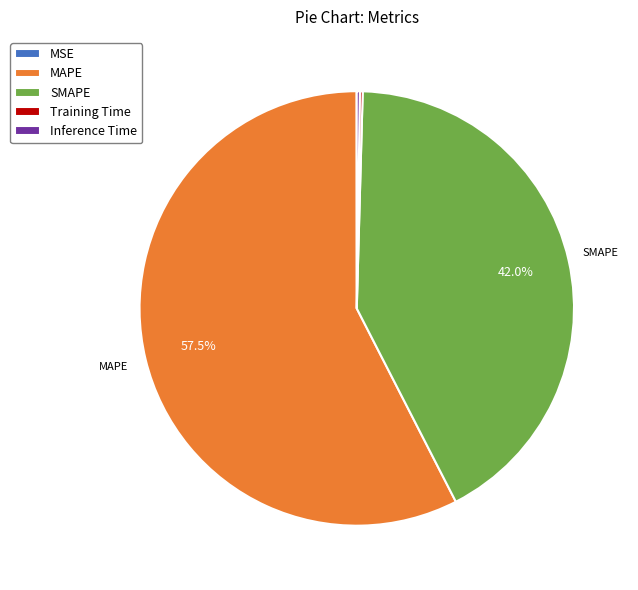

Is there any slice that represents more than half of the pie?

Yes